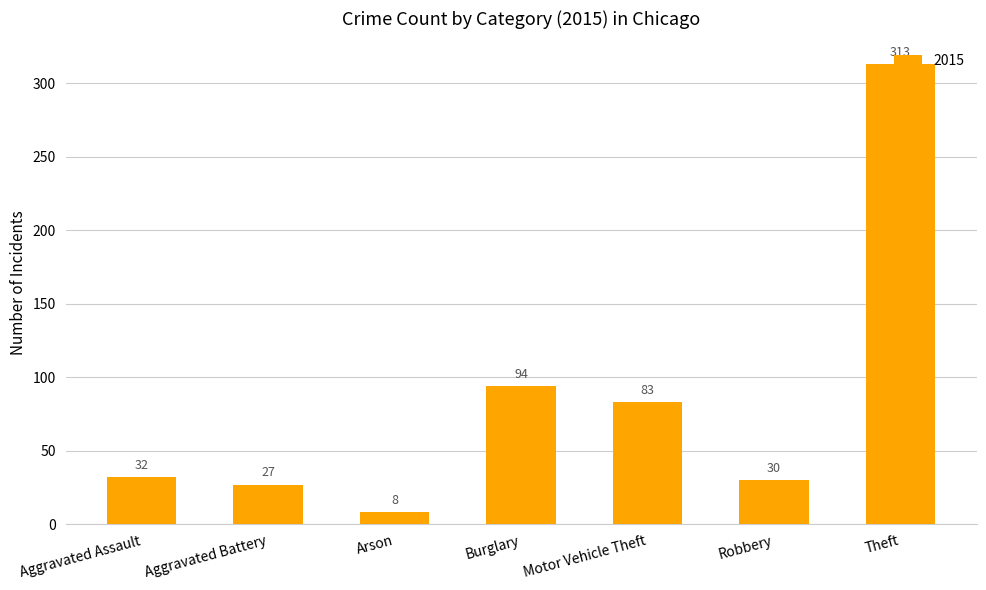

What is the difference between the second highest and minimum values?

86